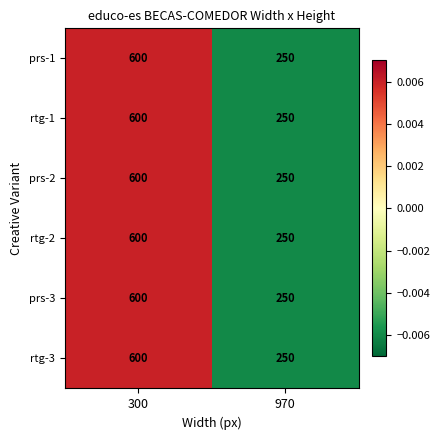

What is the sum of all prs-2 values?

850